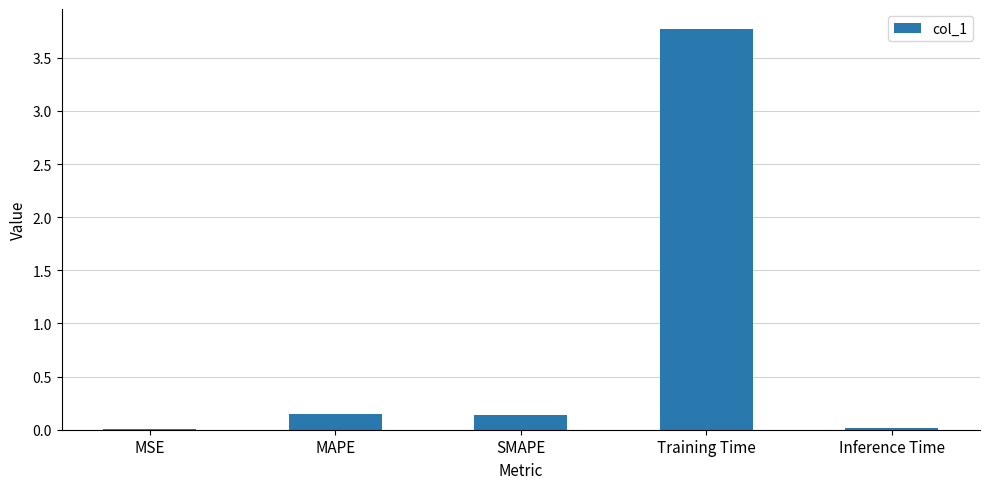

Which has a higher value, SMAPE or MSE?

SMAPE